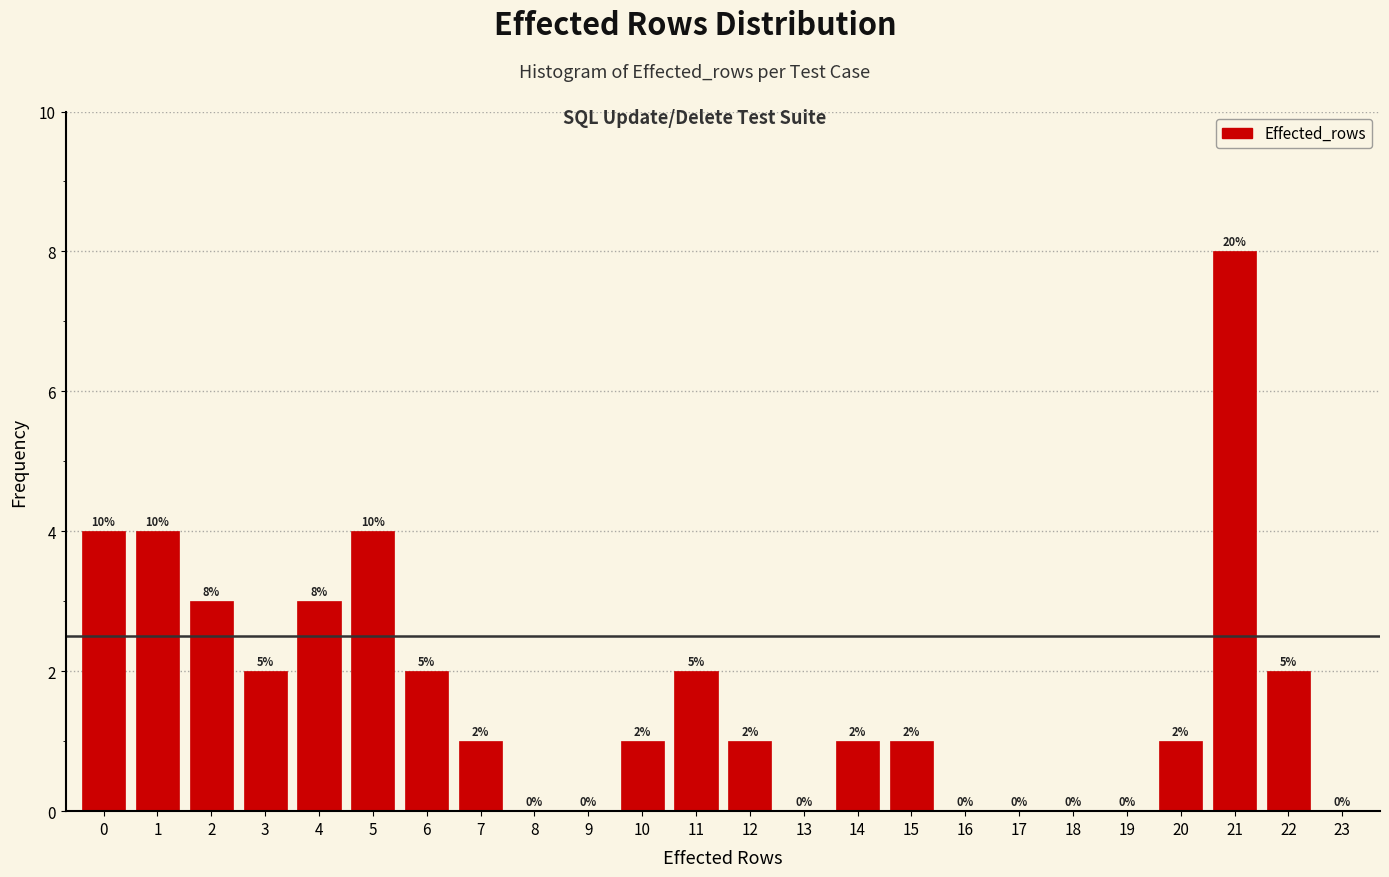

Reading right to left, transcribe all the data shown in this chart.

23=0	22=2	21=8	20=1	19=0	18=0	17=0	16=0	15=1	14=1	13=0	12=1	11=2	10=1	9=0	8=0	7=1	6=2	5=4	4=3	3=2	2=3	1=4	0=4